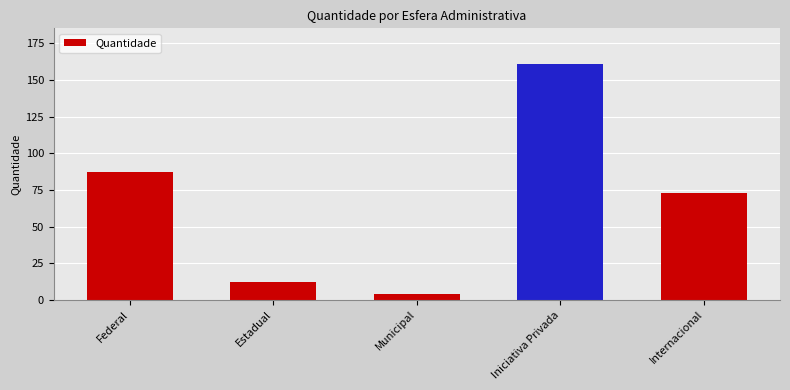

The value at Internacional is 73. True or false?

True